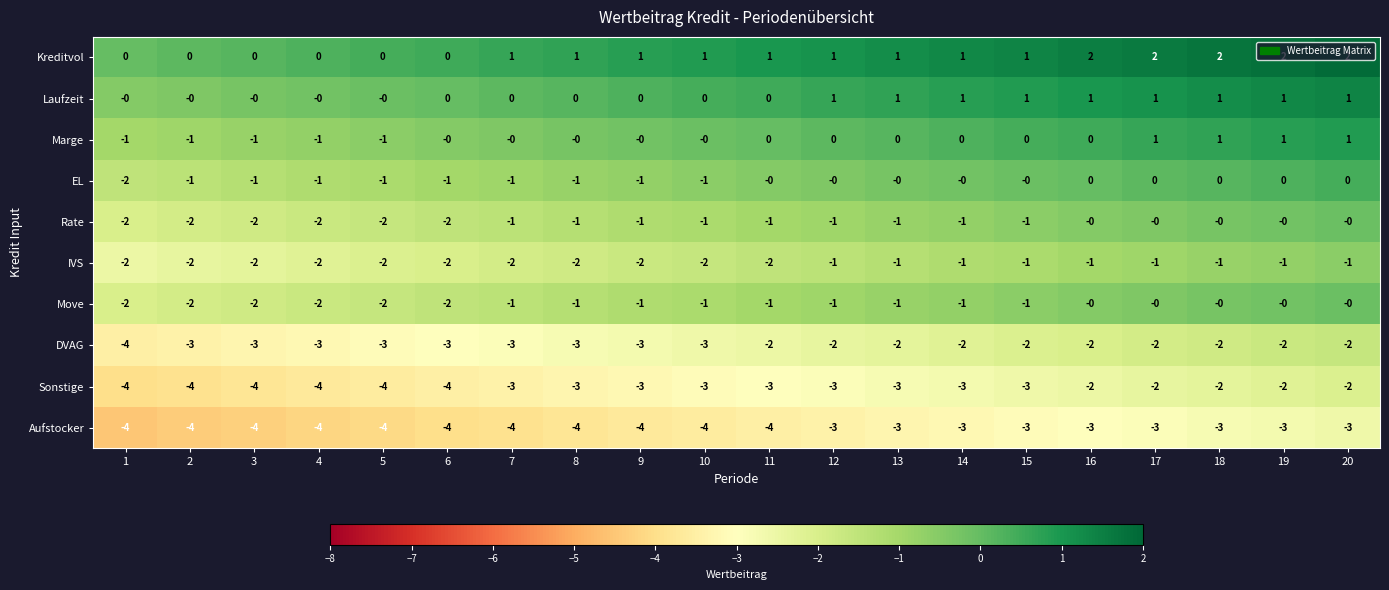

True or false: Rate has a value of -1 at 14.

True